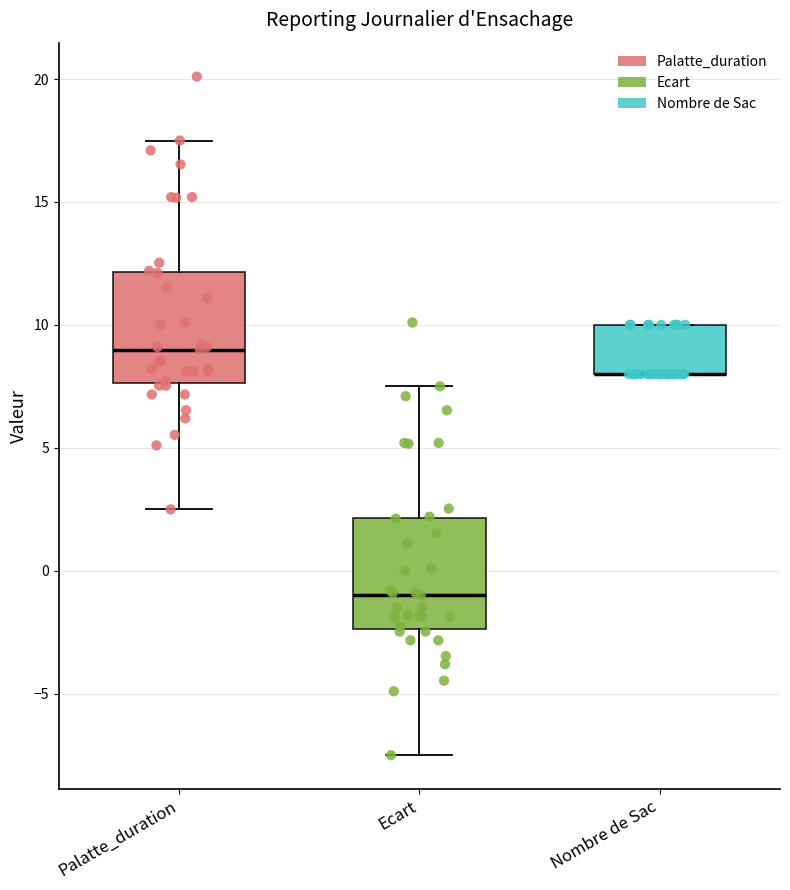

Reading left to right, read every box against the y-axis: the position of its median line, the range the box covers, and the ends of its whiskers. The values are not printed on the chart, so give them approximately, as read against the axis.

Palatte_duration: median 9.0, box 7.5 to 12.0, whiskers 2.5 to 17.5
Ecart: median -1.0, box -2.5 to 2.0, whiskers -7.5 to 7.5
Nombre de Sac: median 8.0 (drawn on the box's lower edge), box 8.0 to 10.0, whiskers 8.0 to 10.0